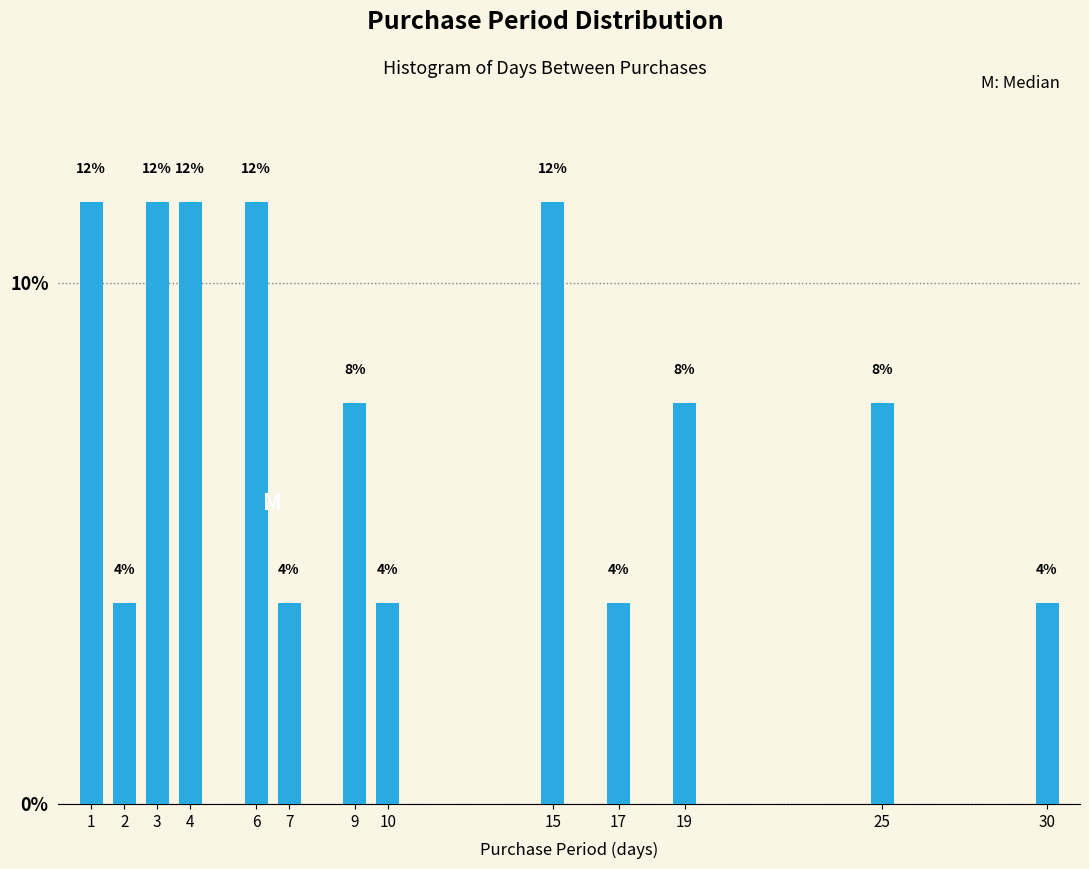

How many bars are there in total?

13